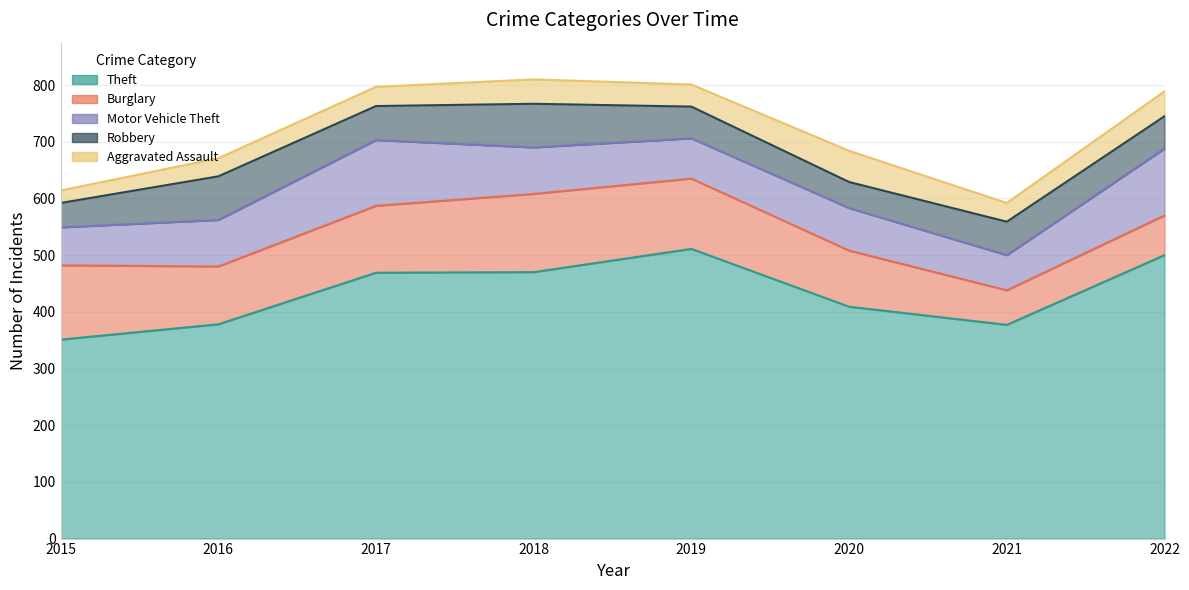

Which category has the lowest value across all series?

2015